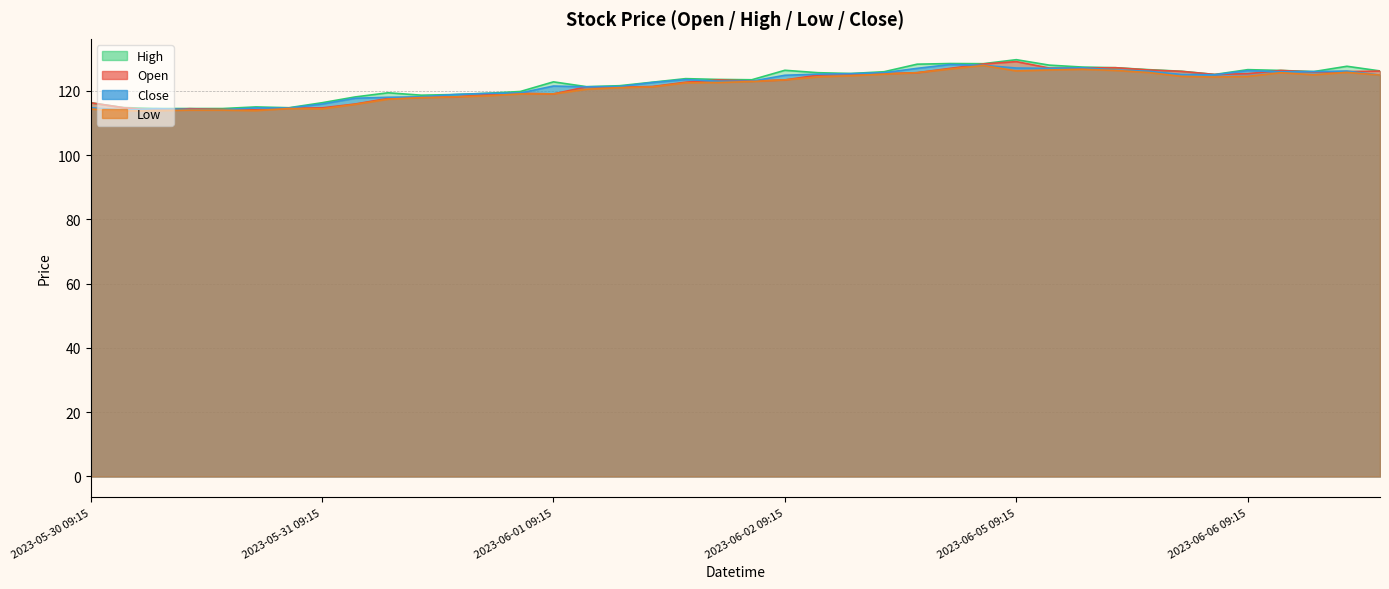

At which category is the sum across all series the highest?

2023-06-02 15:15